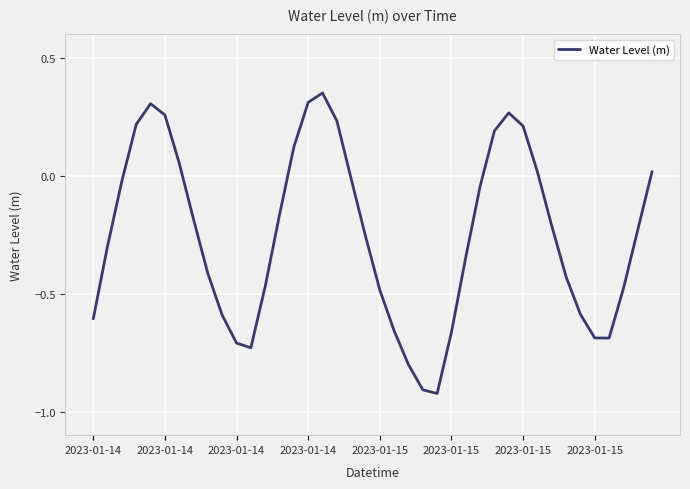

What is the difference between the maximum and minimum values?

1.3